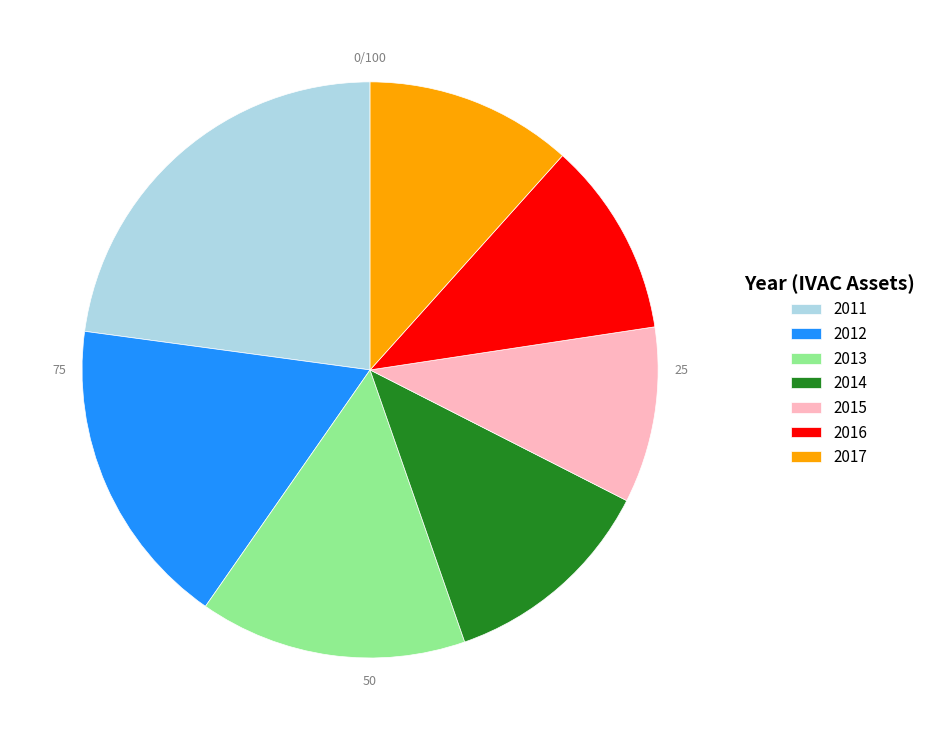

What is the ratio of the value at 2014 to the value at 2011?

0.5